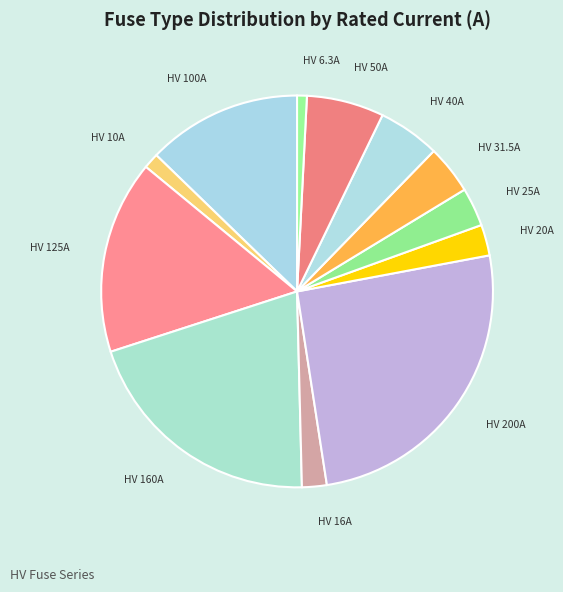

How many segments does this pie chart have?

12